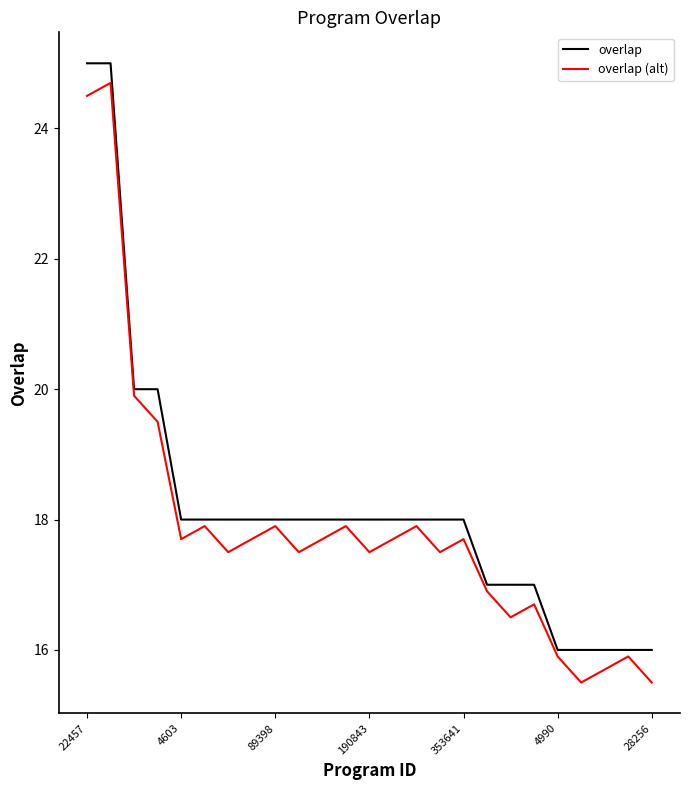

What is the maximum value for overlap (alt)?

24.7